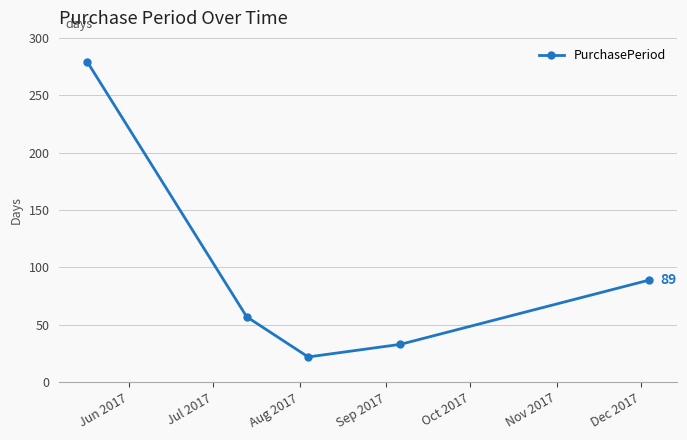

How many points are lower than both their immediate neighbors (excluding endpoints)?

1